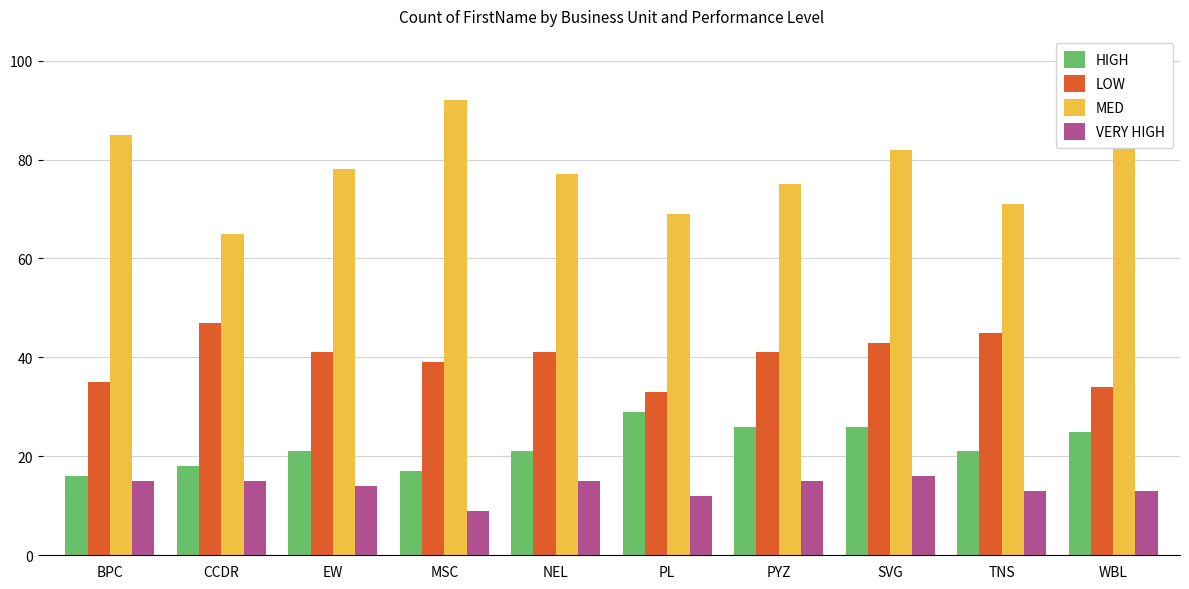

What is the spread (max minus min) of values at MSC?

83